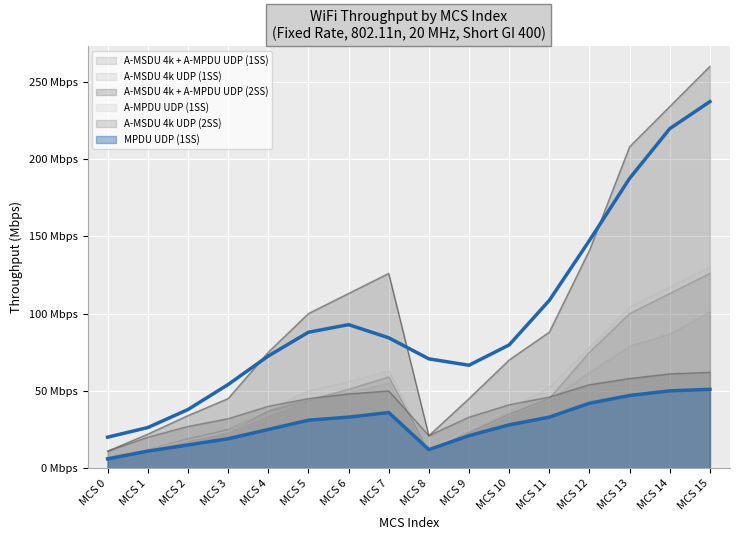

How many data points are above 84?

8